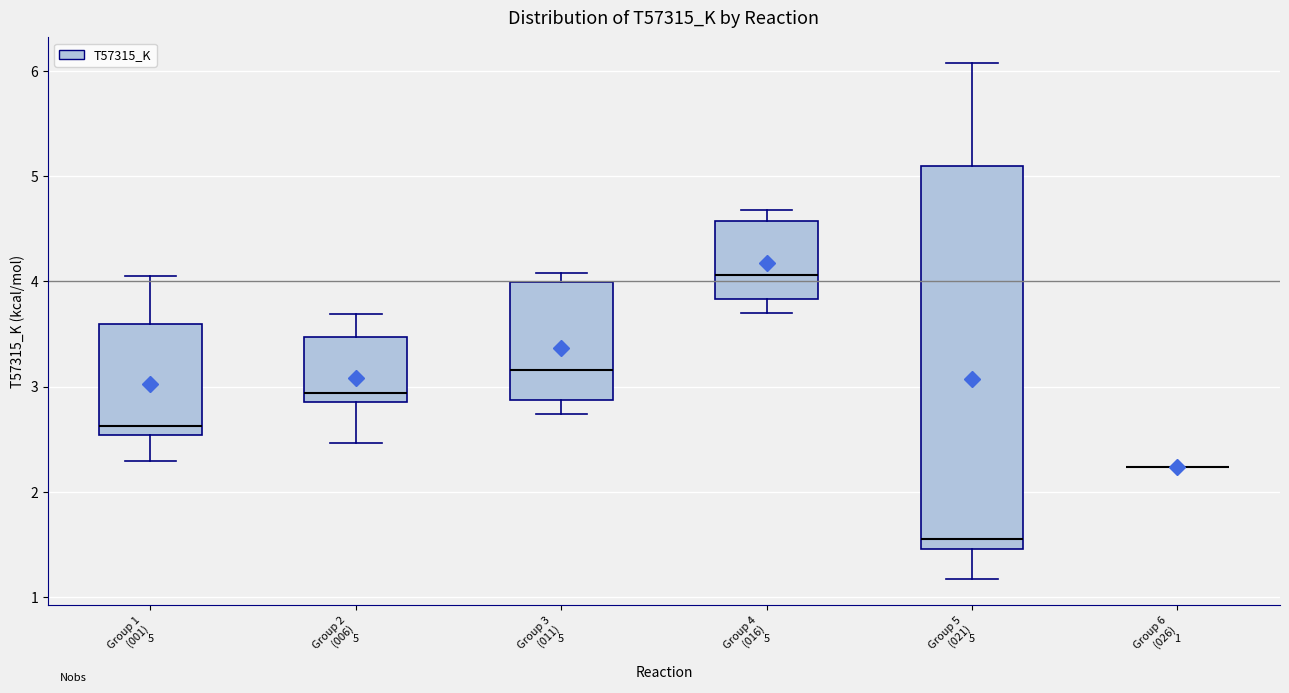

Which box is the tallest, from its lower edge to its upper edge?

Group 5 (021)